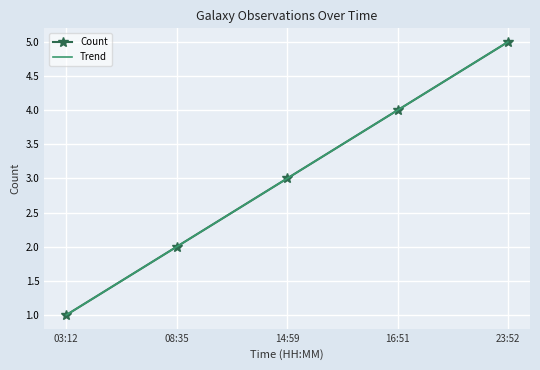

Reading left to right, extract all data points from this chart.

Count: 1.0	2.0	3.0	4.0	5.0
Trend: 1.0	2.0	3.0	4.0	5.0